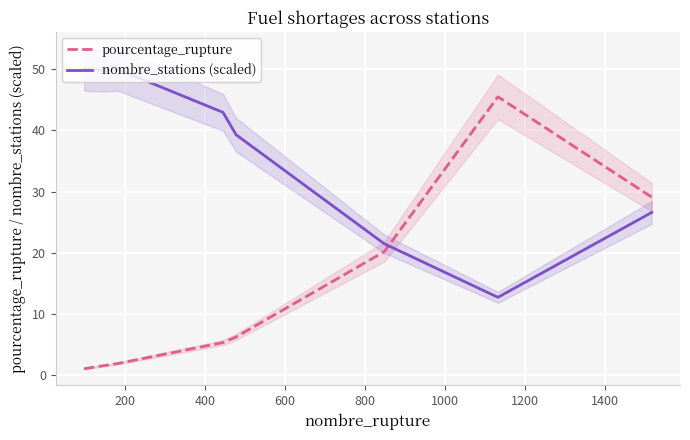

What is the lowest value of the nombre_stations (scaled) series?

12.7